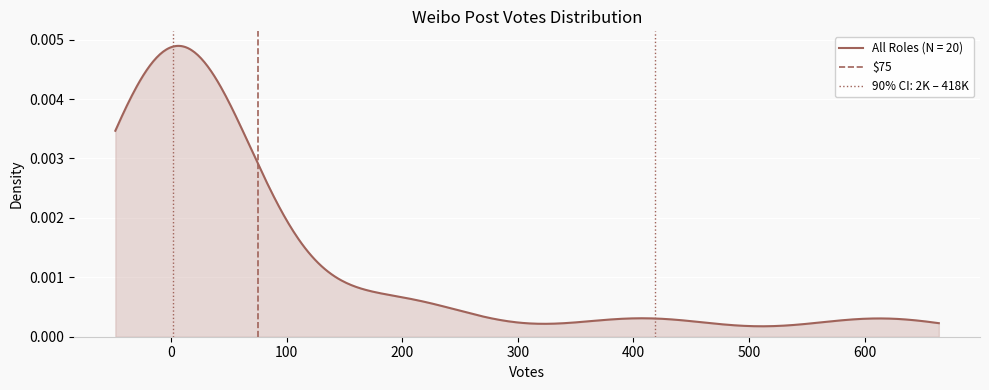

What is the greatest value displayed?

1